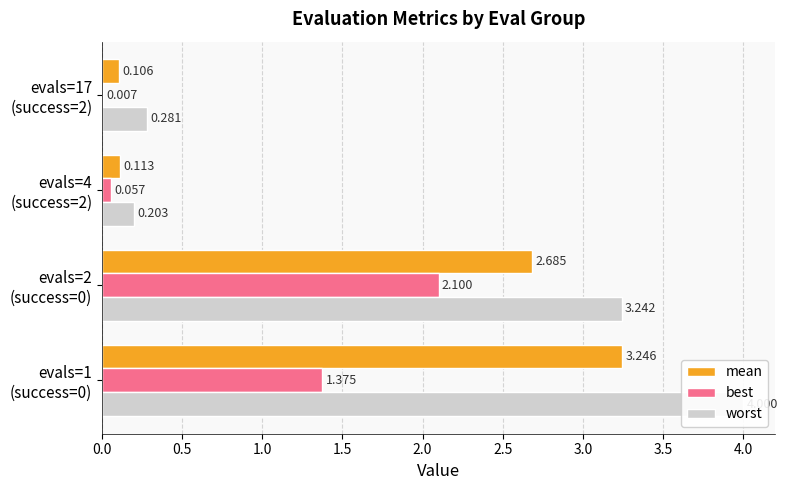

What is the difference between the highest and lowest values at 1.5?

0.3